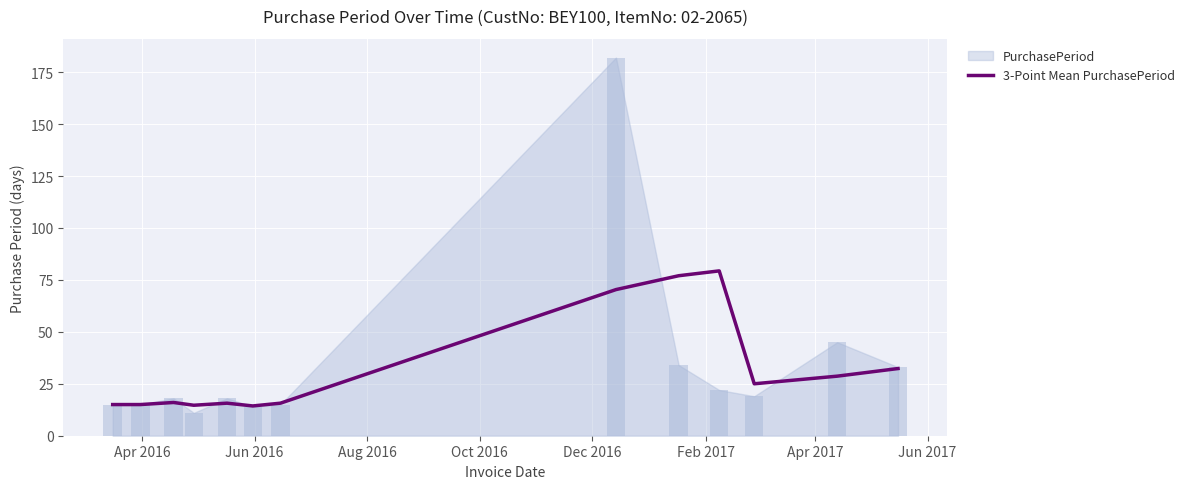

What is the sum of all values?

419.0